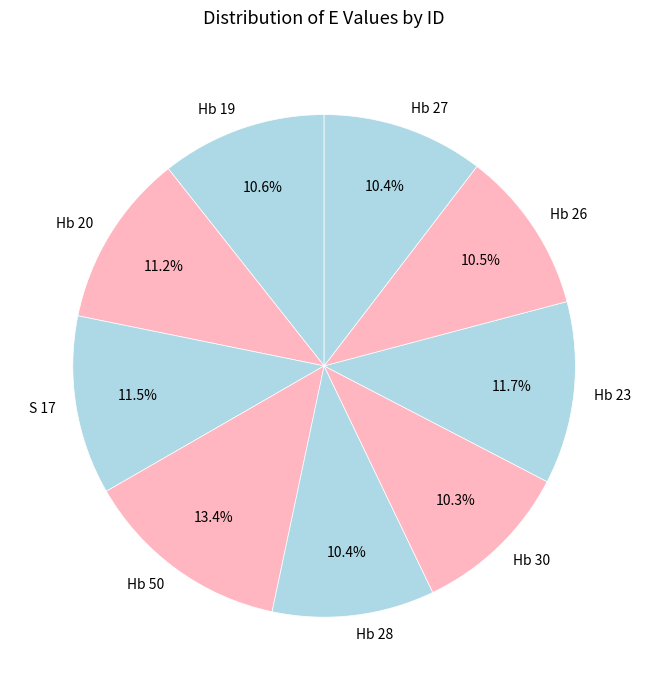

How many segments does this pie chart have?

9